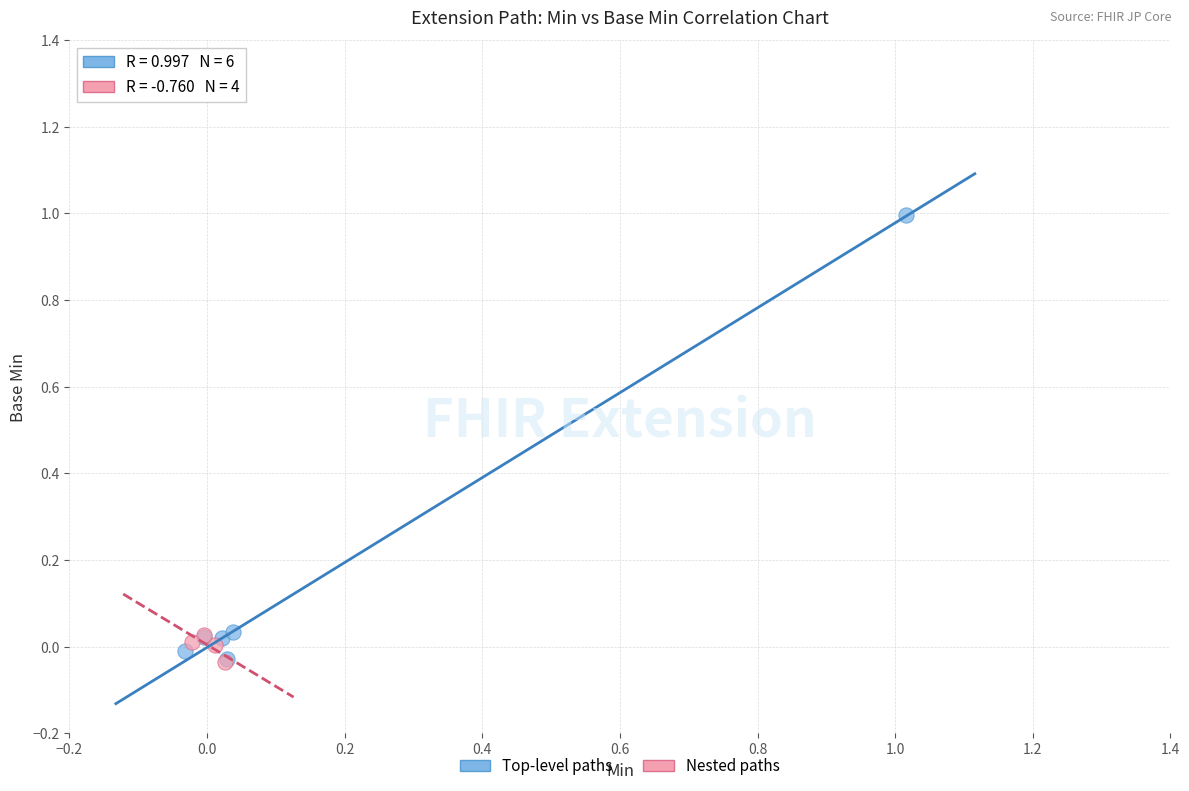

Which series reaches the maximum Y coordinate?

Top-level paths